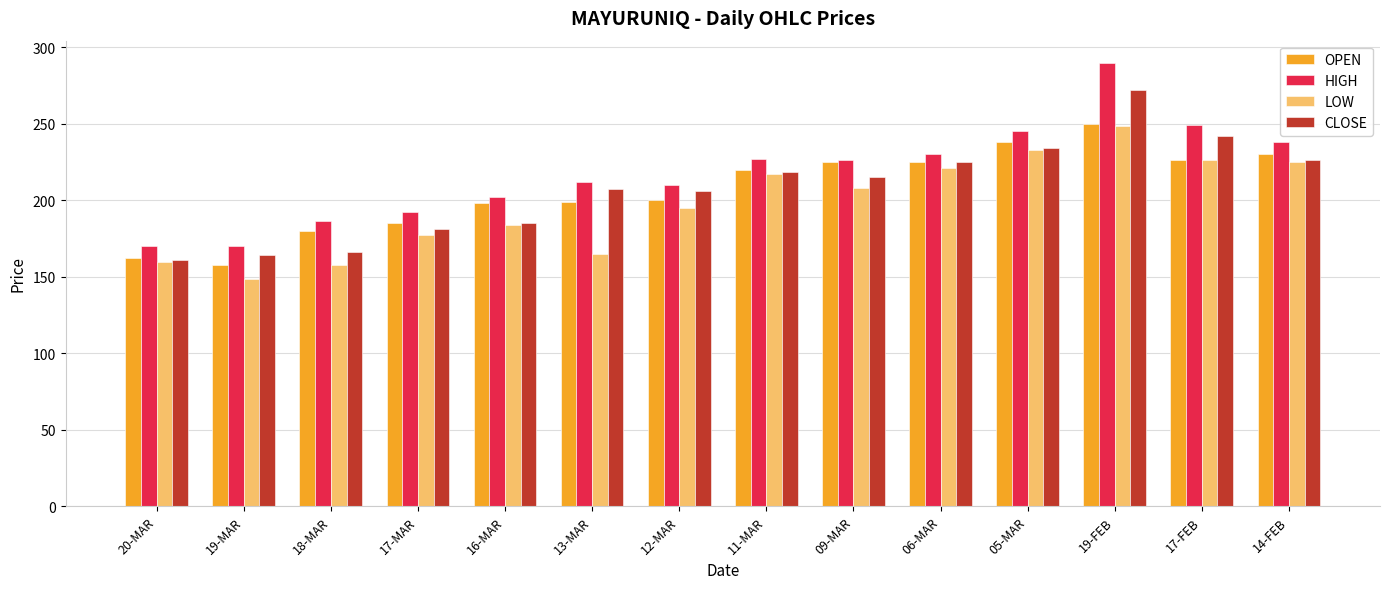

Is the value of CLOSE at 13-MAR greater than the value of HIGH at 19-MAR?

Yes